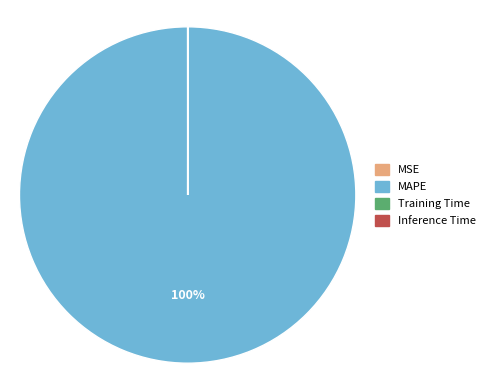

The MAPE slice represents 93% of the pie. True or false?

False